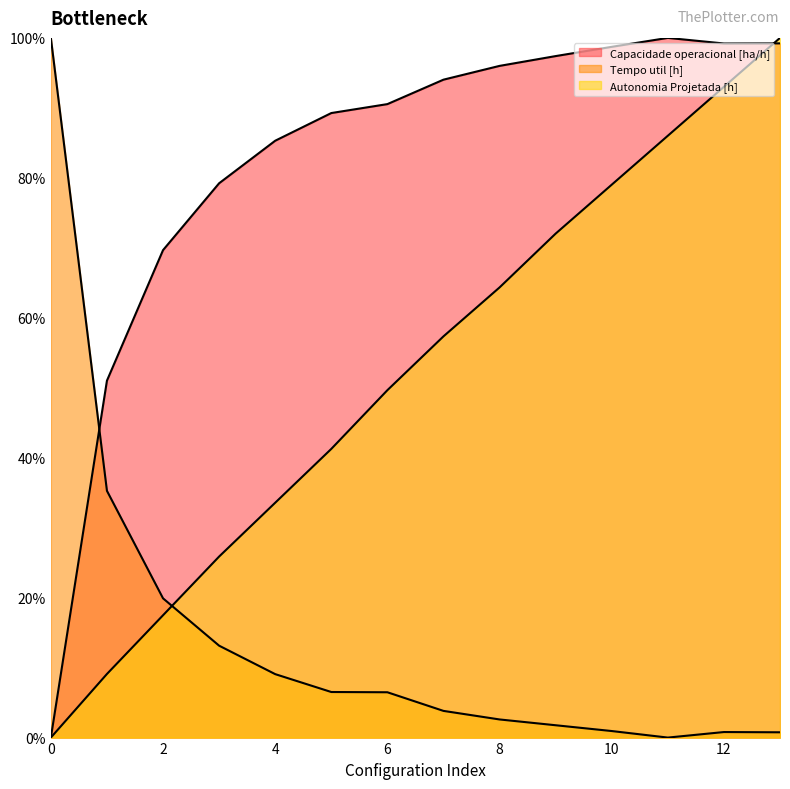

Is the value of Capacidade operacional [ha/h] at 4 greater than the value of Tempo util [h] at 6?

Yes